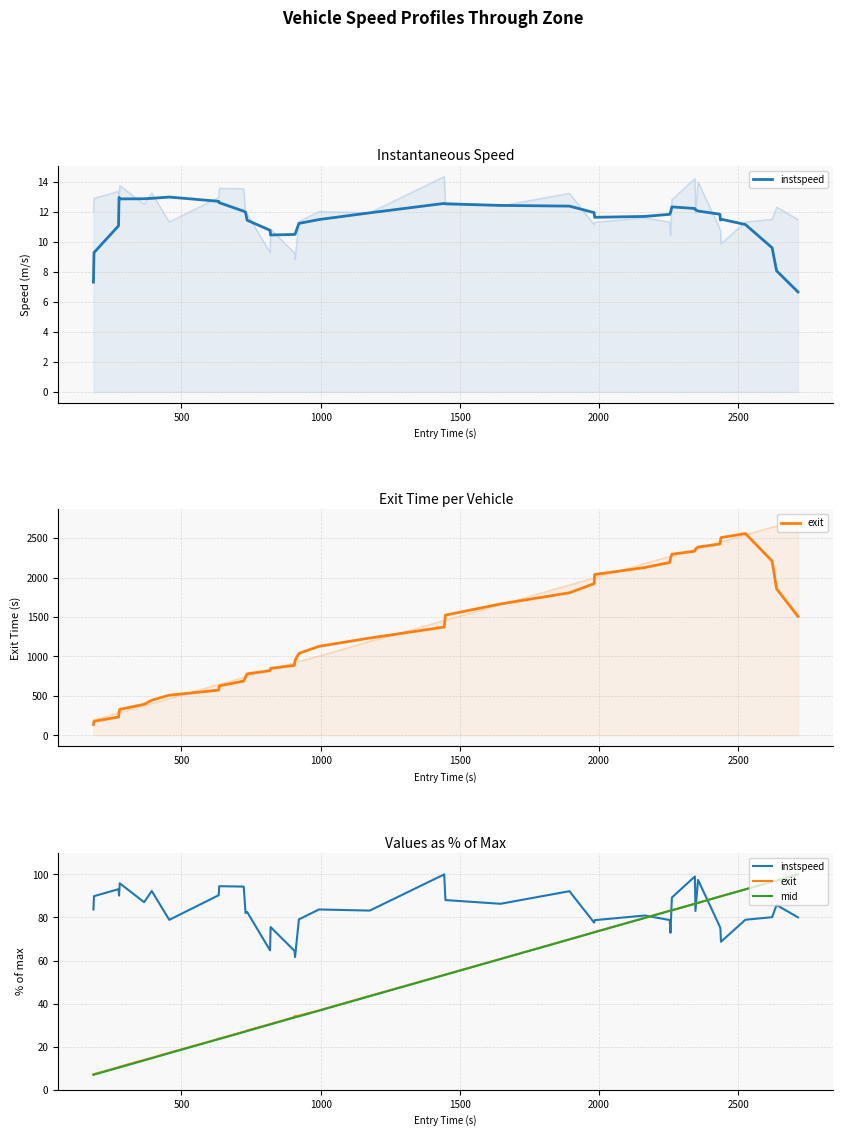

Which series has the widest spread of values?

mid